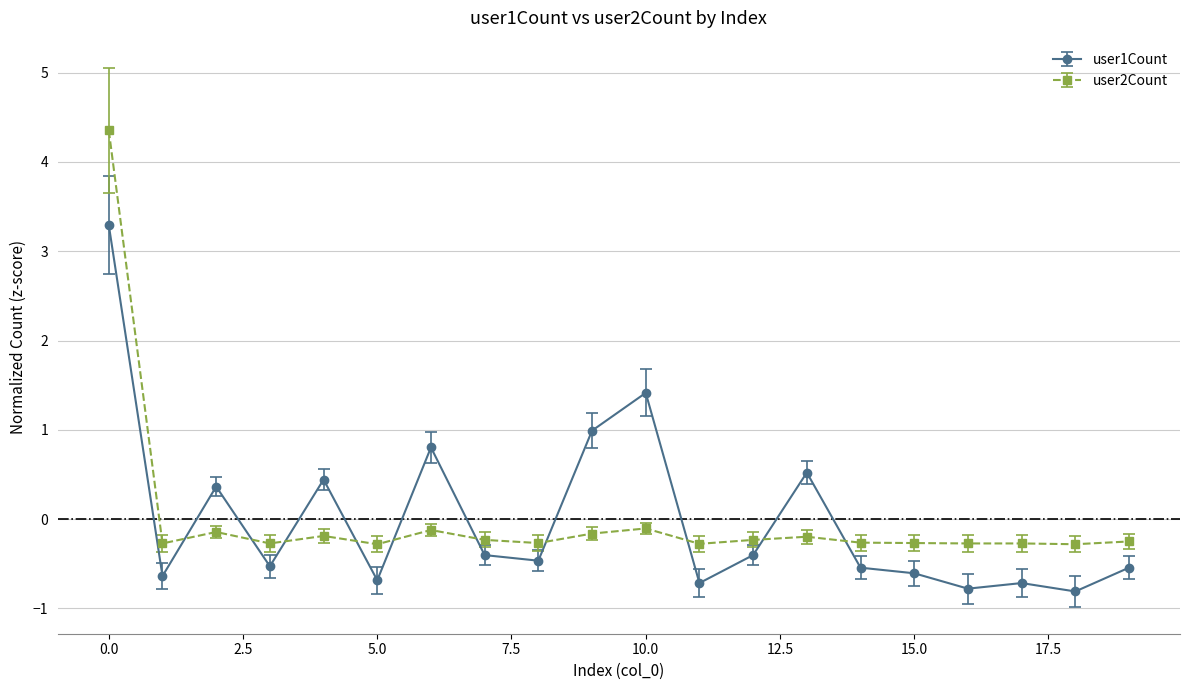

What is the minimum value shown in the chart?

-0.8